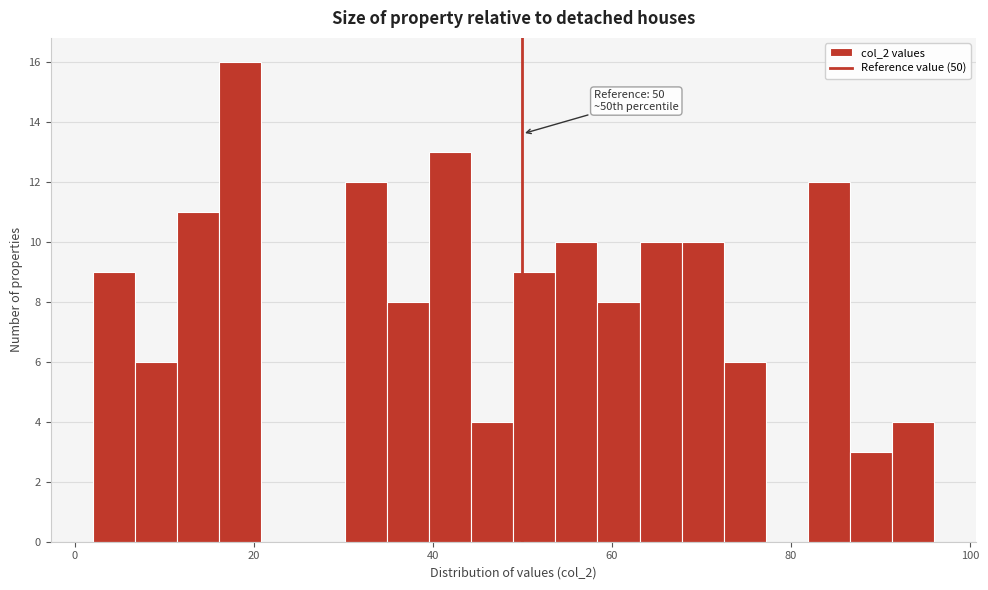

Around what value on the x-axis is the tallest bar? Give the approximate position of its centre, as read against the axis.

18